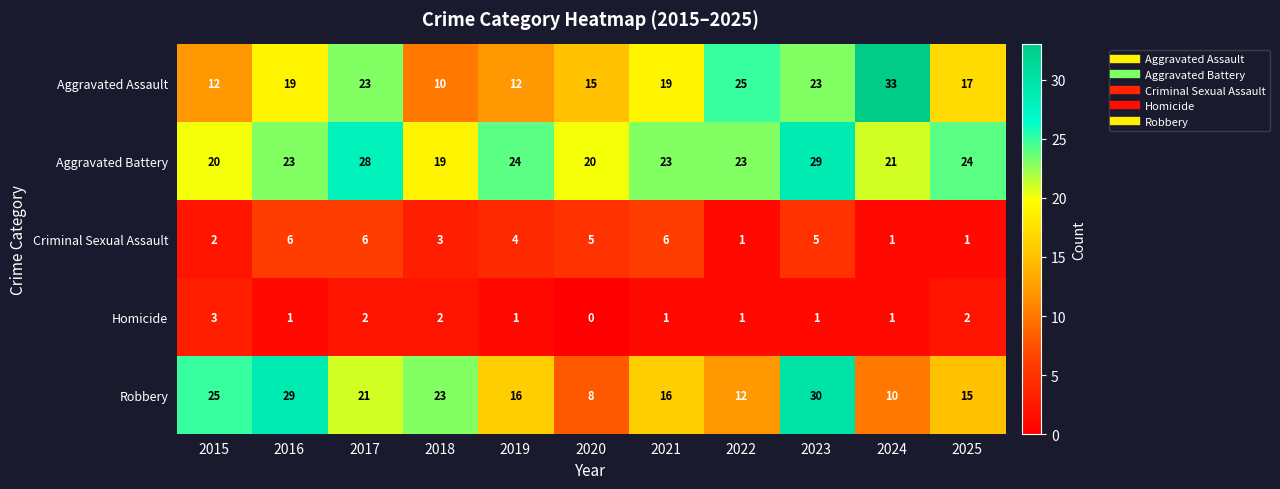

What is the maximum value shown in the chart?

33